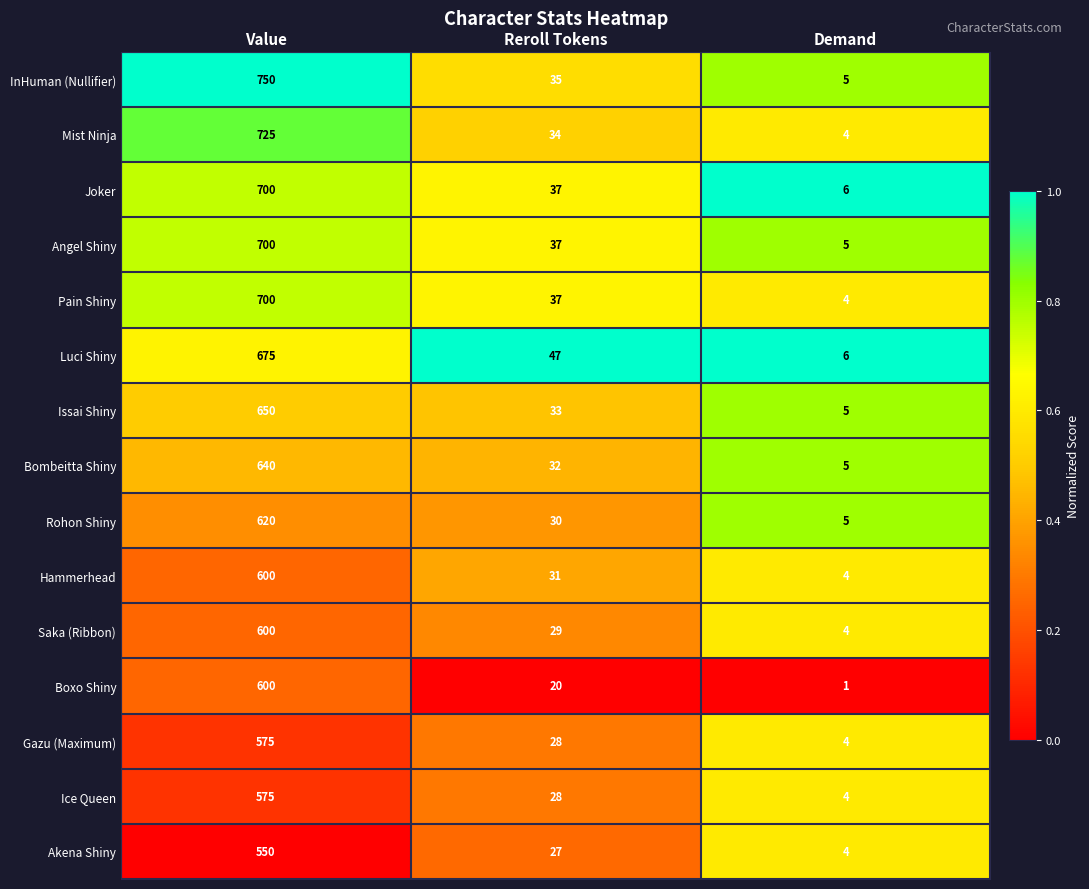

What is the spread (max minus min) of values at Value?

200